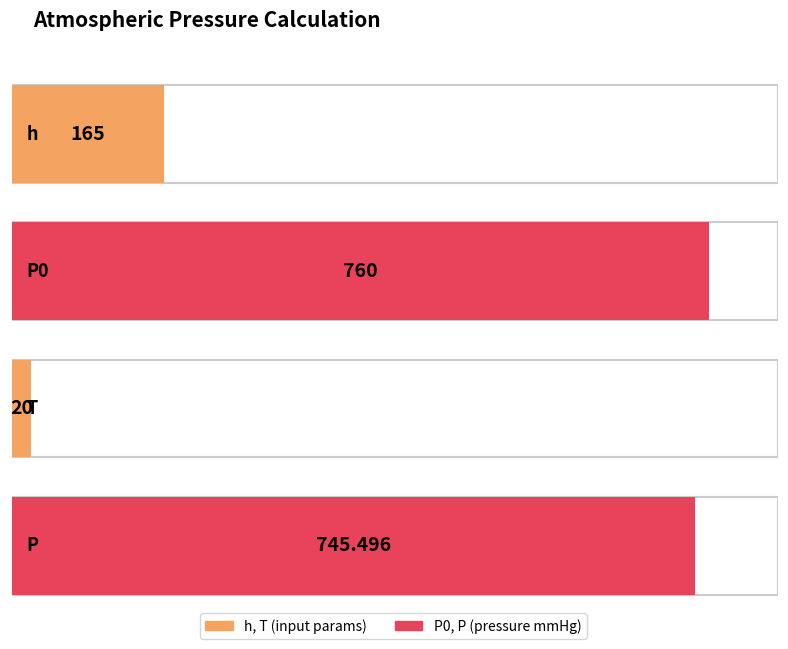

What is the difference between the values at P and T?

725.5